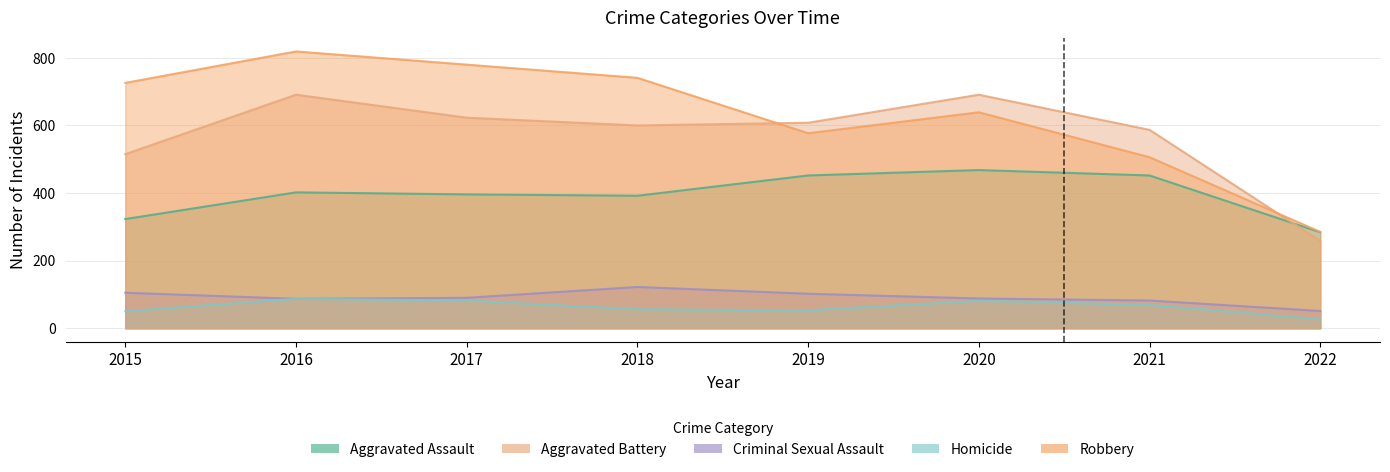

Is it true that Aggravated Assault equals 323 at 2015?

True